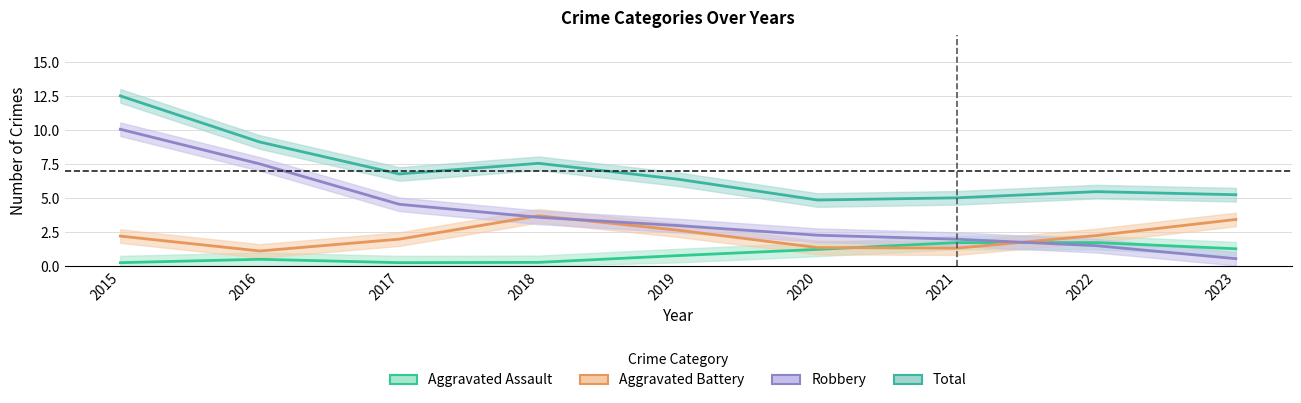

At which label does Total reach its peak?

2015